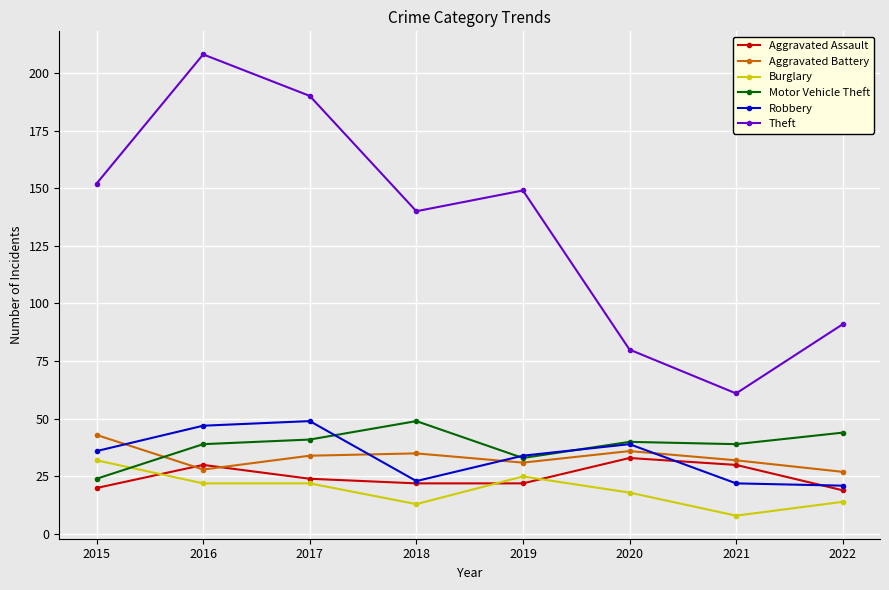

What is the sum of all Robbery values?

271